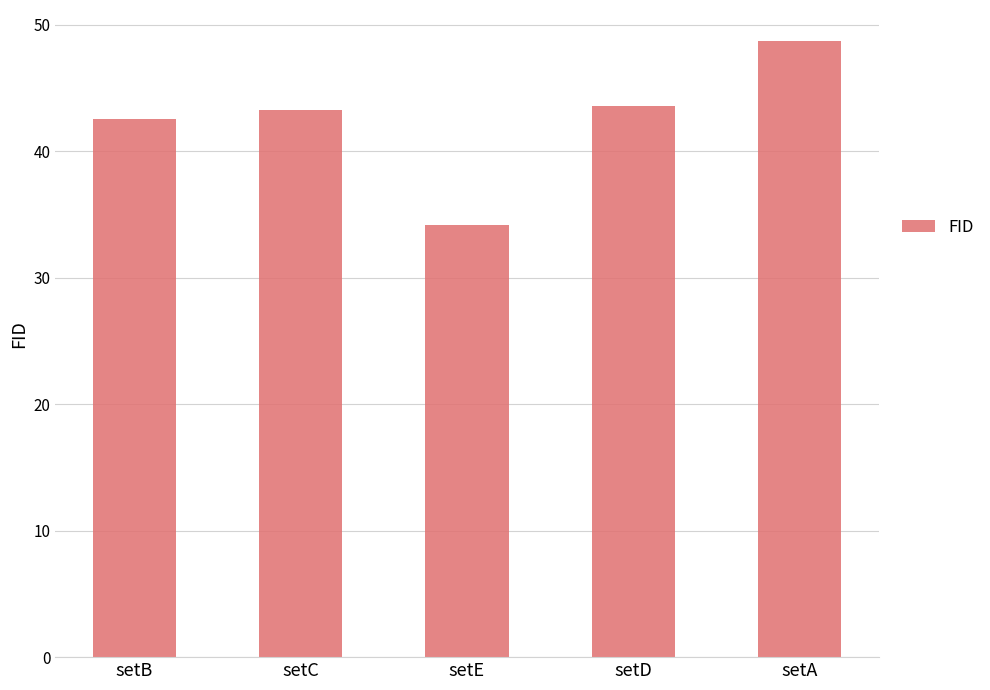

What position from the right is setC?

4